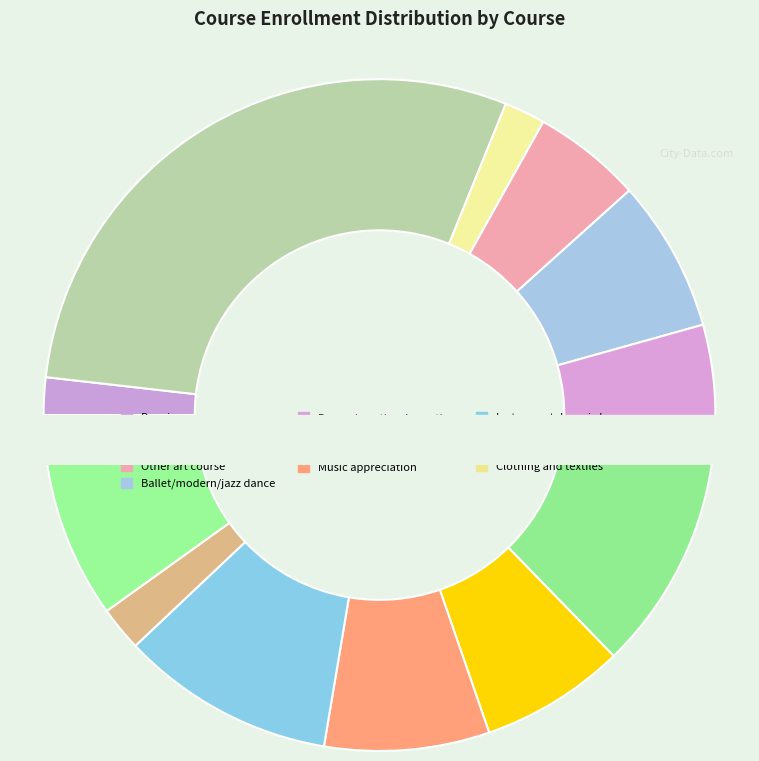

What is the change in value from Drama/creative dramatics to Clothing and textiles?

-59